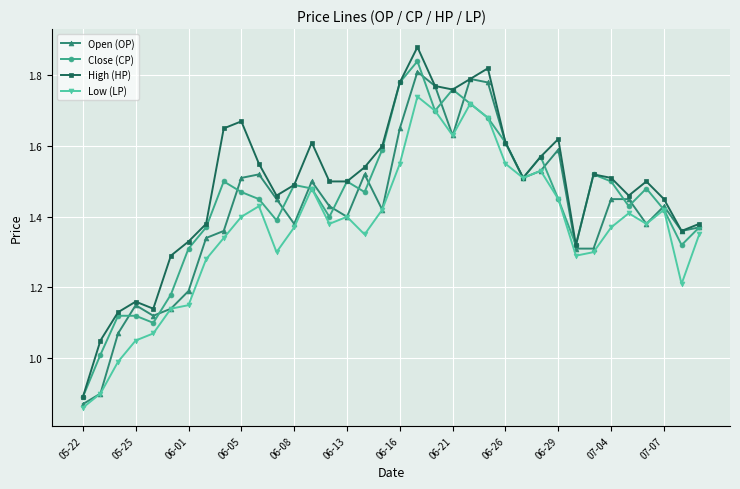

True or false: Close (CP) has more than 0 interior local peaks.

True